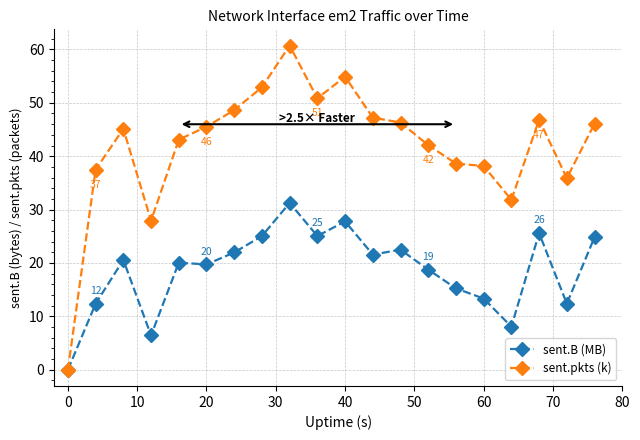

Which series has the widest spread of values?

sent.pkts (k)